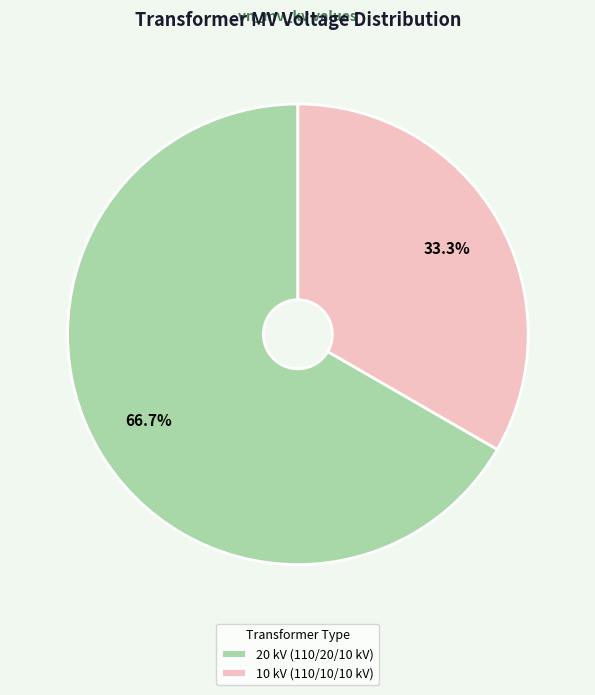

How many slices are in this pie chart?

2